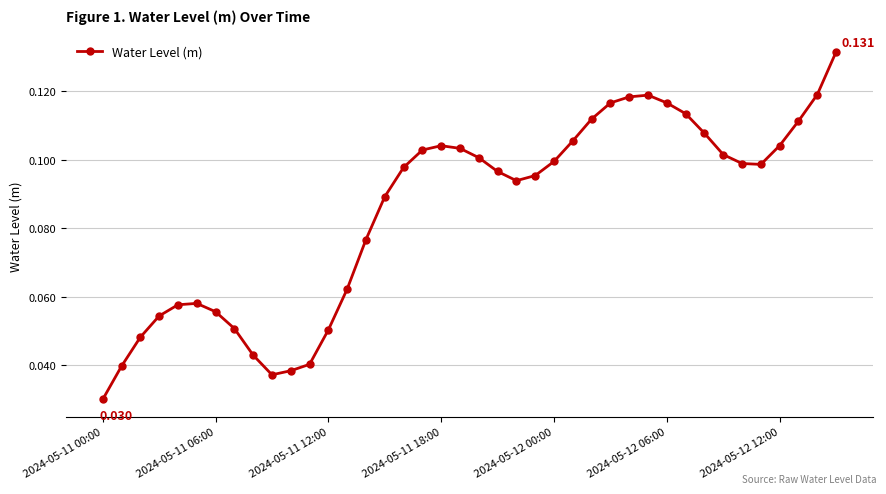

True or false: the data has more than 2 interior local peaks.

True